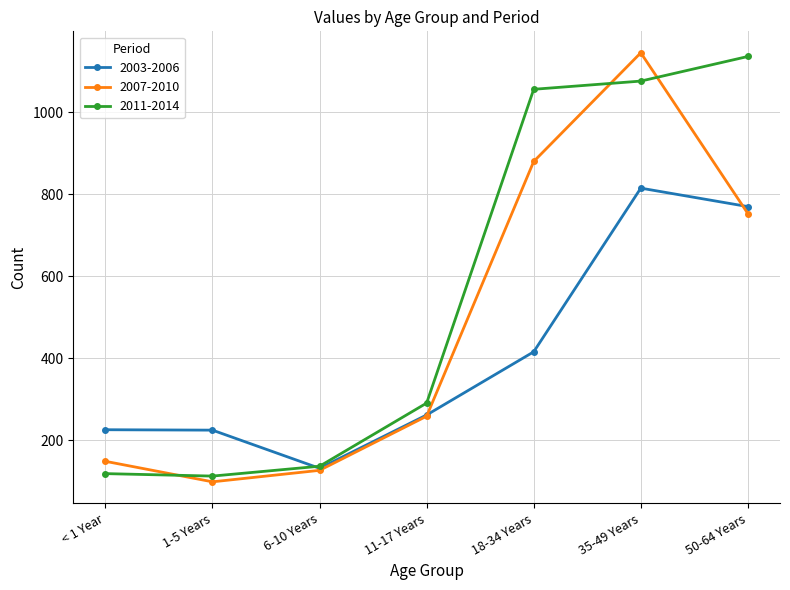

True or false: 2007-2010 has more than 2 interior local peaks.

False